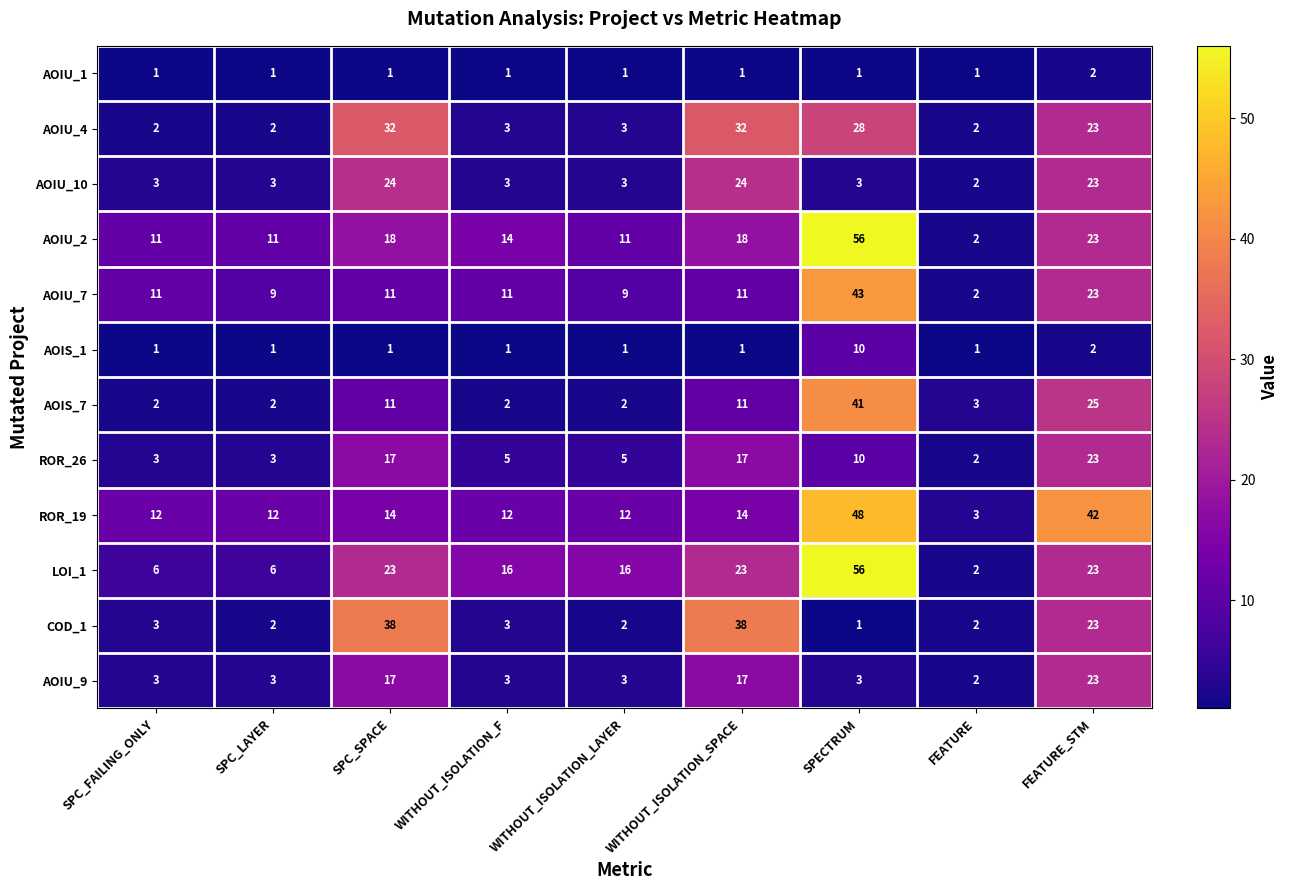

How many series are shown in this chart?

12